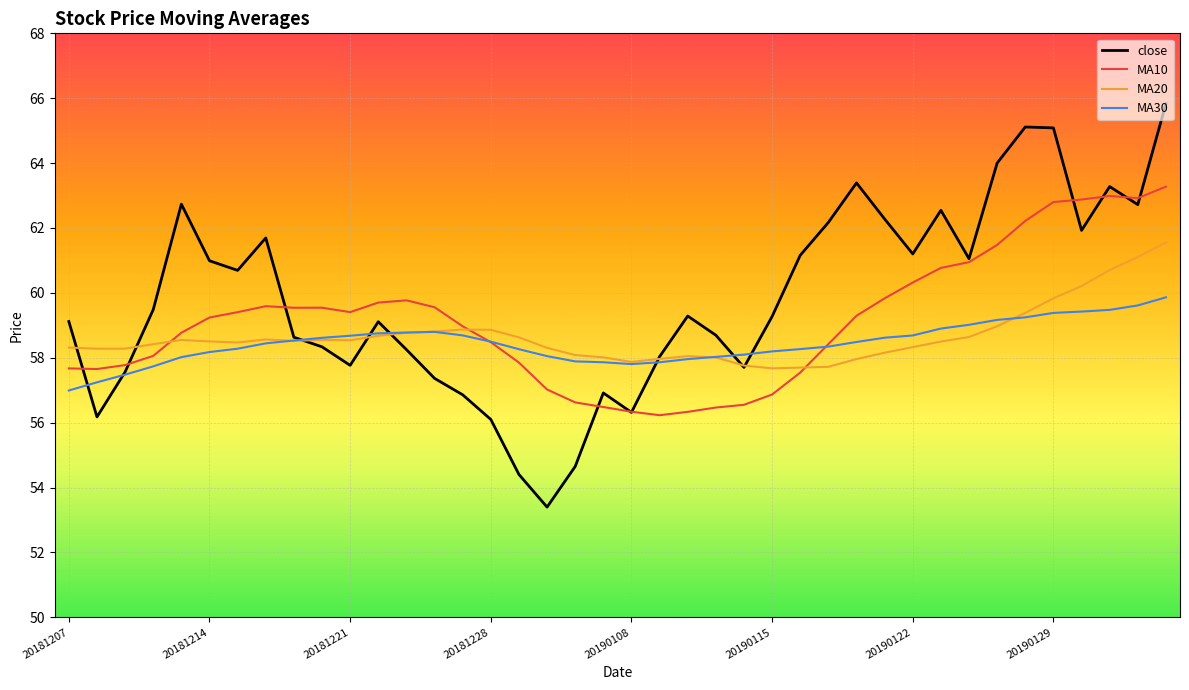

List the series in order of their peak value, highest first.

close, MA10, MA20, MA30